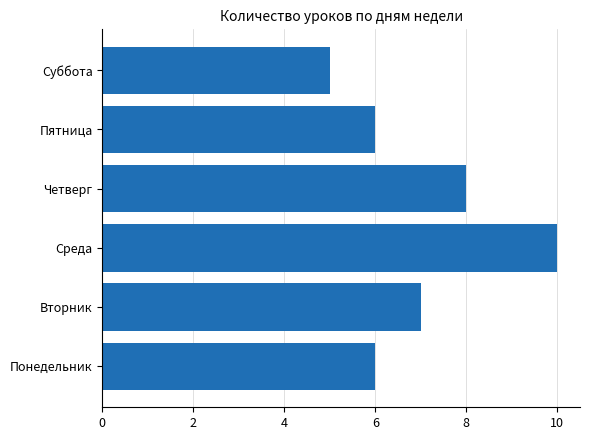

How many bars are there in total?

6